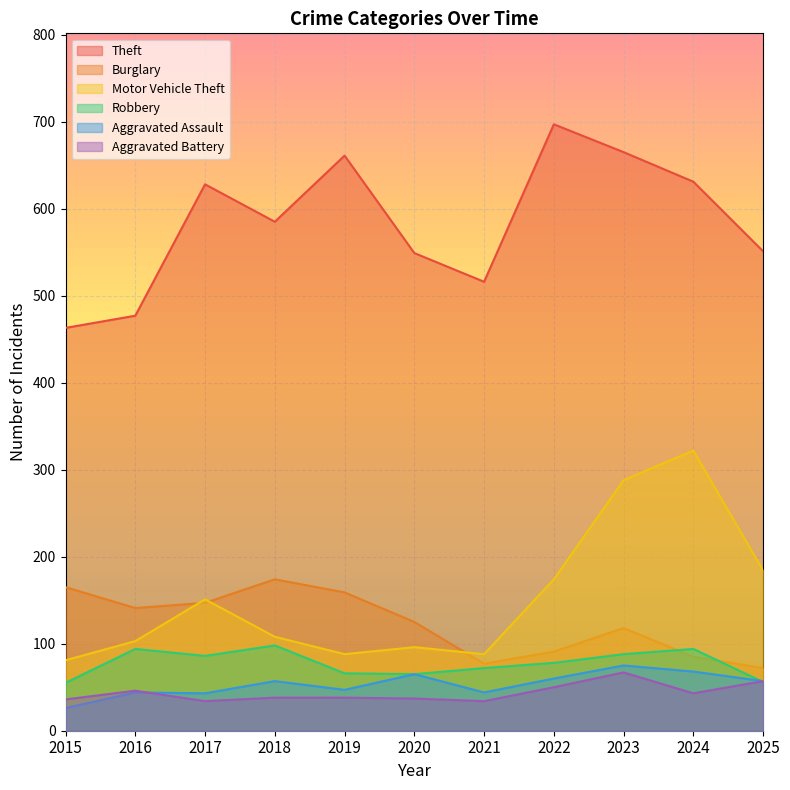

What is the approximate value of Aggravated Assault at 2023, to the nearest 5?

75